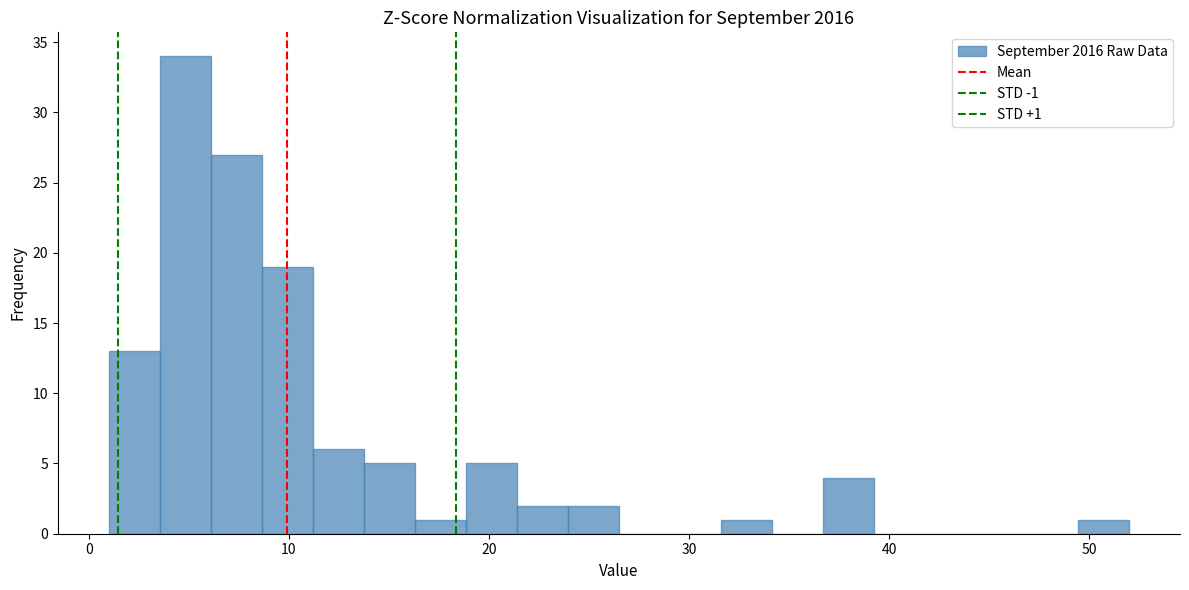

Around what value on the x-axis is the tallest bar? Give the approximate position of its centre, as read against the axis.

5